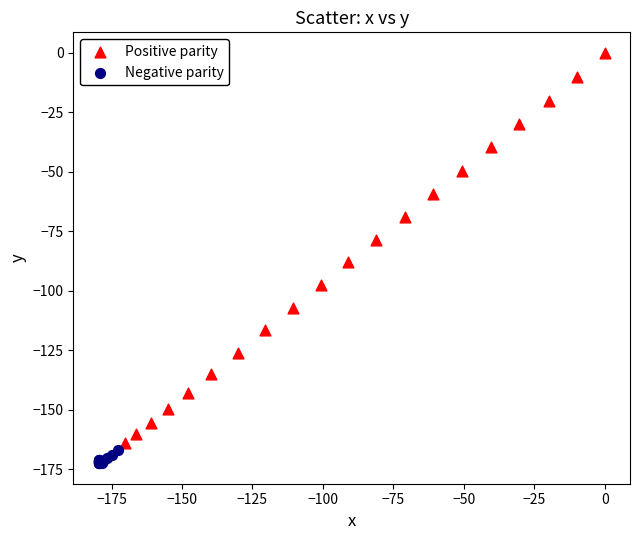

Which series contains the highest Y value?

Positive parity